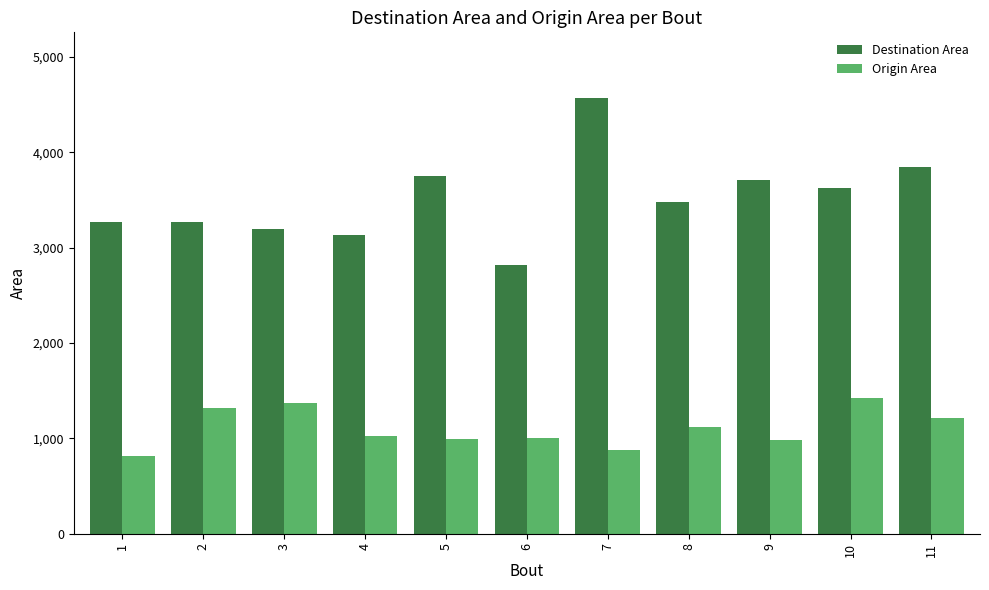

List the series in order of their peak value, lowest first.

Origin Area, Destination Area